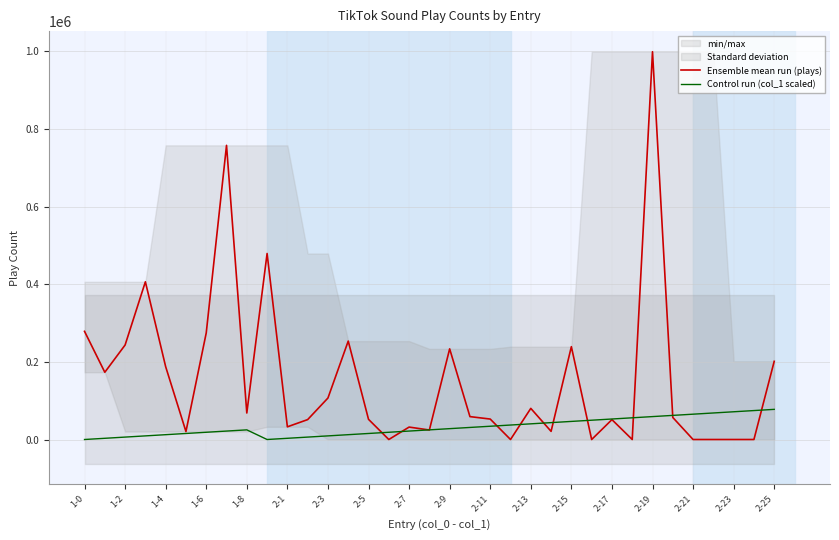

What position from the left is 29?

30